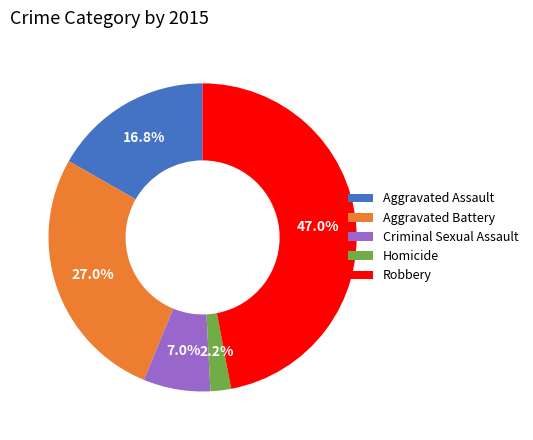

What is the total percentage of Aggravated Assault and Criminal Sexual Assault?

23.8%